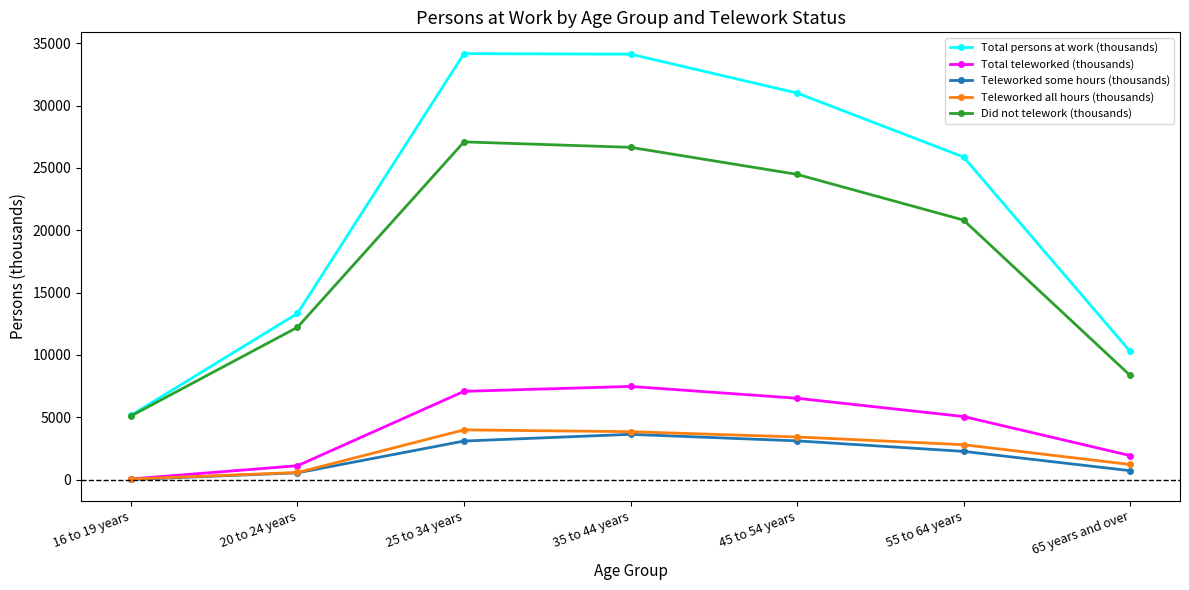

True or false: Teleworked all hours (thousands) has a value of 713 at 45 to 54 years.

False